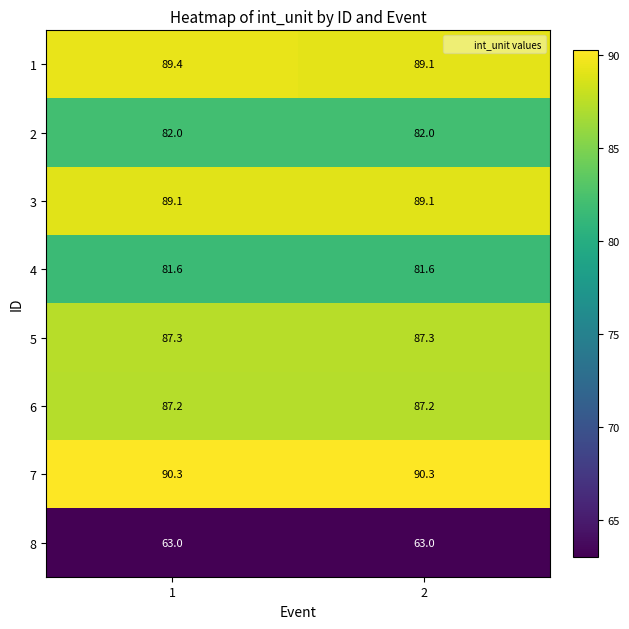

What is the sum of all 1 values?

178.5